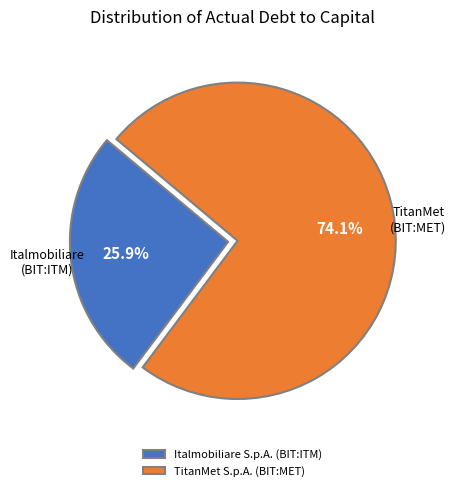

Which has a higher value, TitanMet S.p.A. (BIT:MET) or Italmobiliare S.p.A. (BIT:ITM)?

TitanMet S.p.A. (BIT:MET)